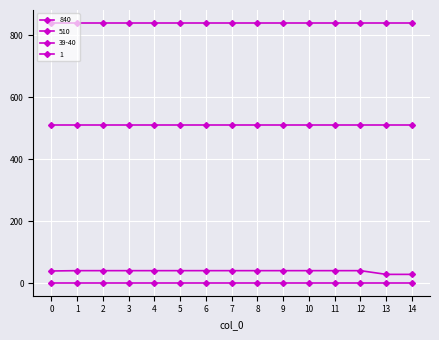

How many distinct data groups are displayed?

4